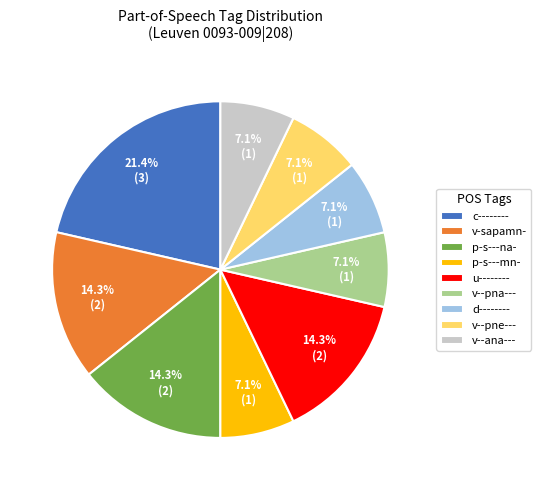

Count the number of slices in the pie.

9